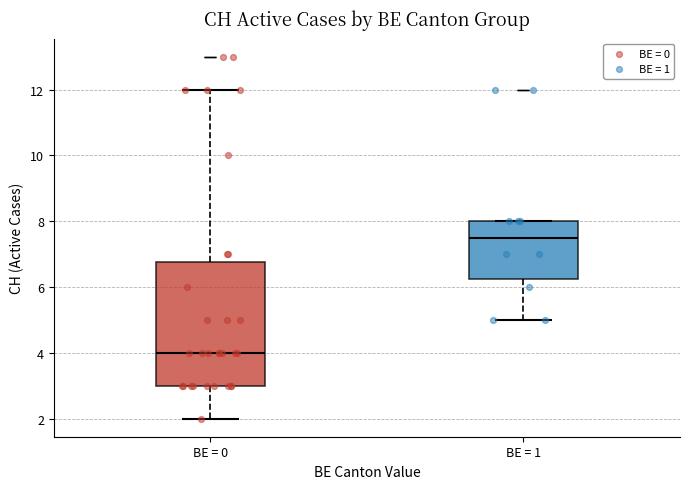

Reading left to right, read every box against the y-axis: the position of its median line, the range the box covers, and the ends of its whiskers. The values are not printed on the chart, so give them approximately, as read against the axis.

BE = 0: median 4.0, box 3.0 to 6.8, whiskers 2.0 to 12.0
BE = 1: median 7.6, box 6.2 to 8.0, whiskers 5.0 to 8.0